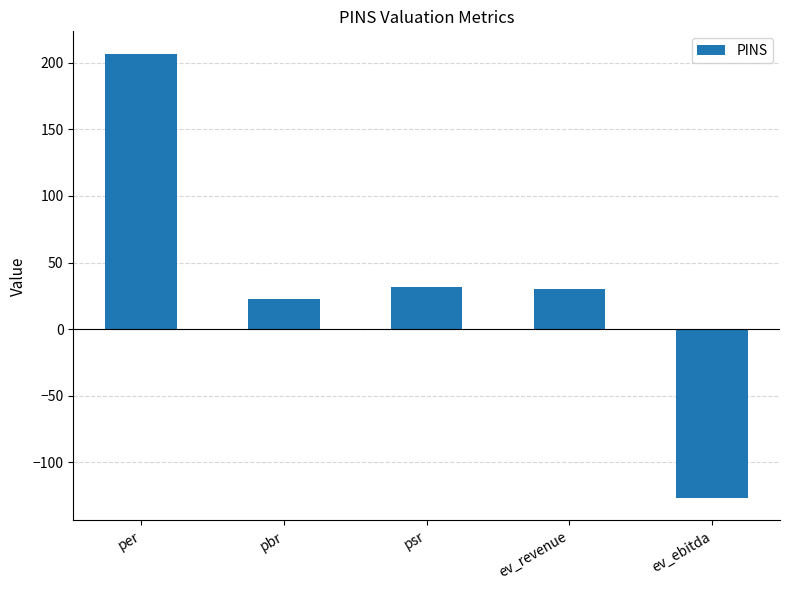

Where does the data first go above 30?

per